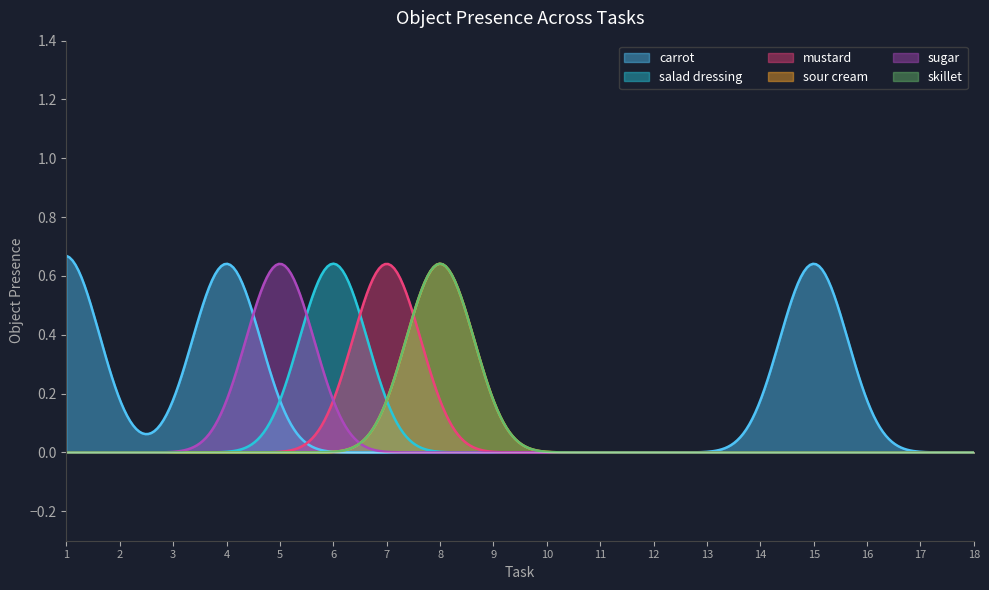

Does the chart display data point markers on the line(s)?

No